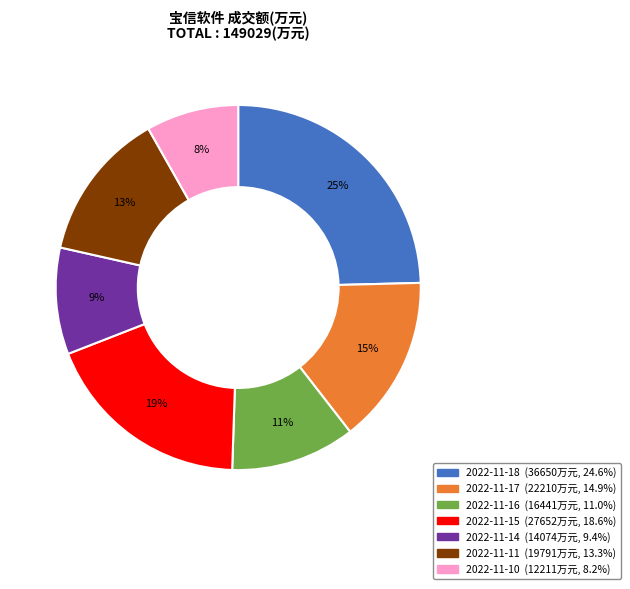

To the nearest percent, what is the combined percentage of 2022-11-15 and 2022-11-10?

27%